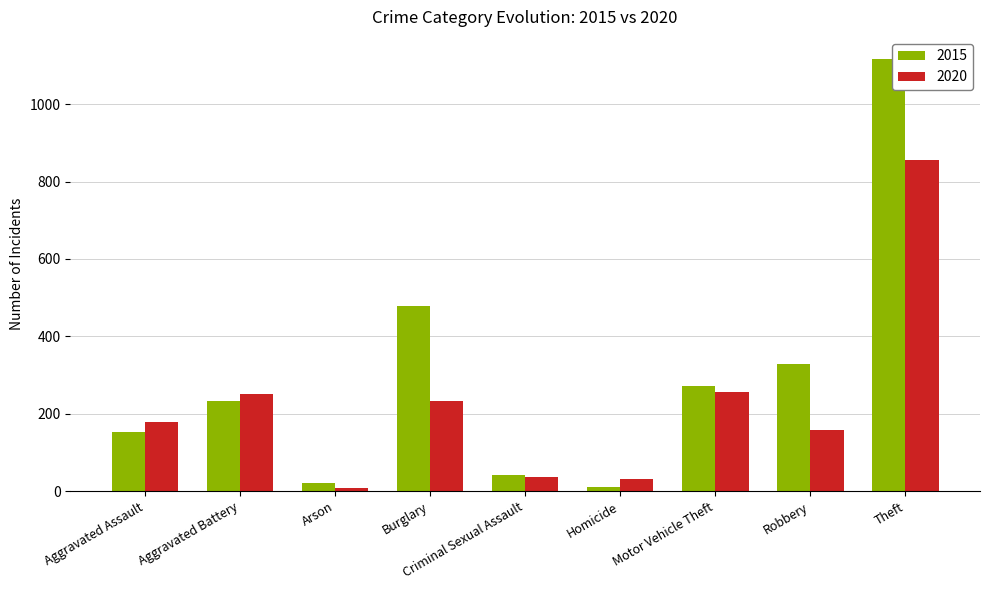

At how many categories does at least one series exceed 345?

2